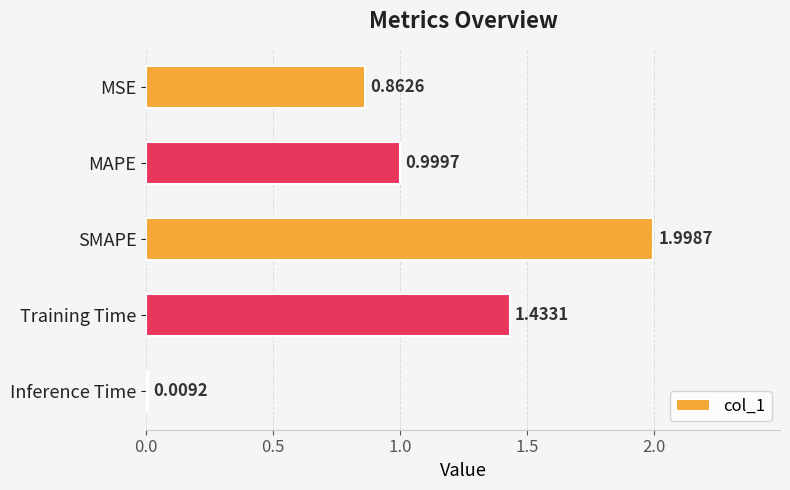

At which label is the value closest to 1?

MAPE